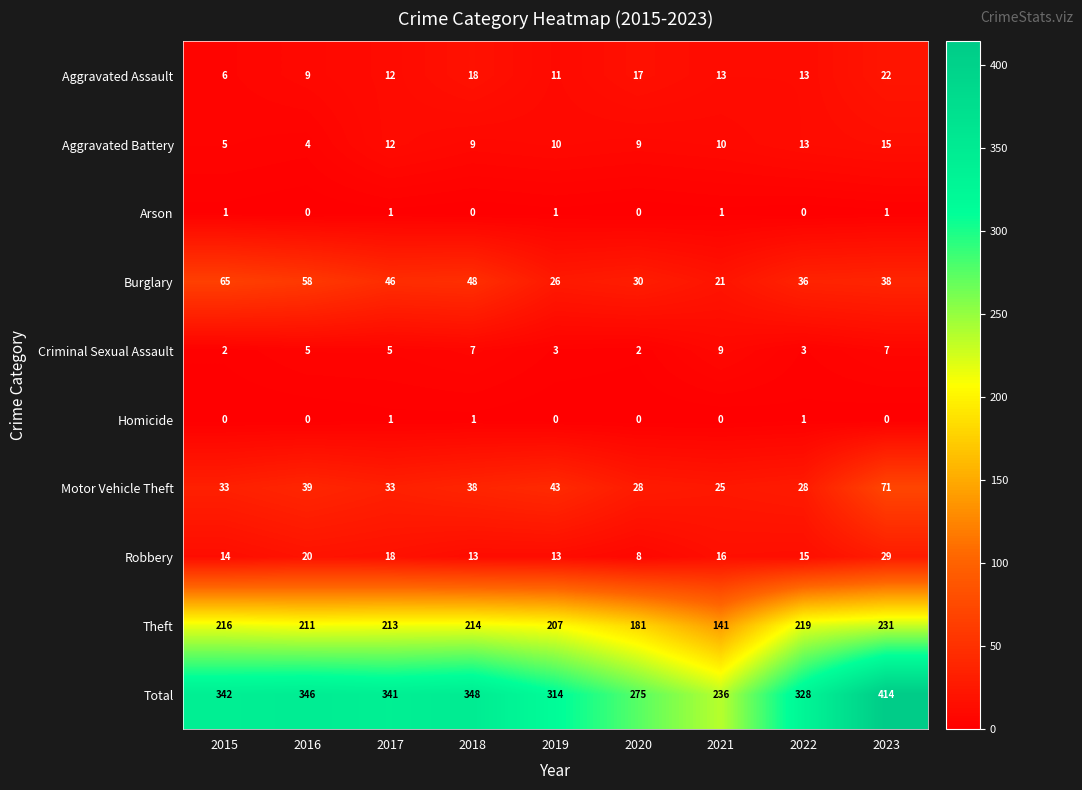

At how many categories does at least one series exceed 299?

7